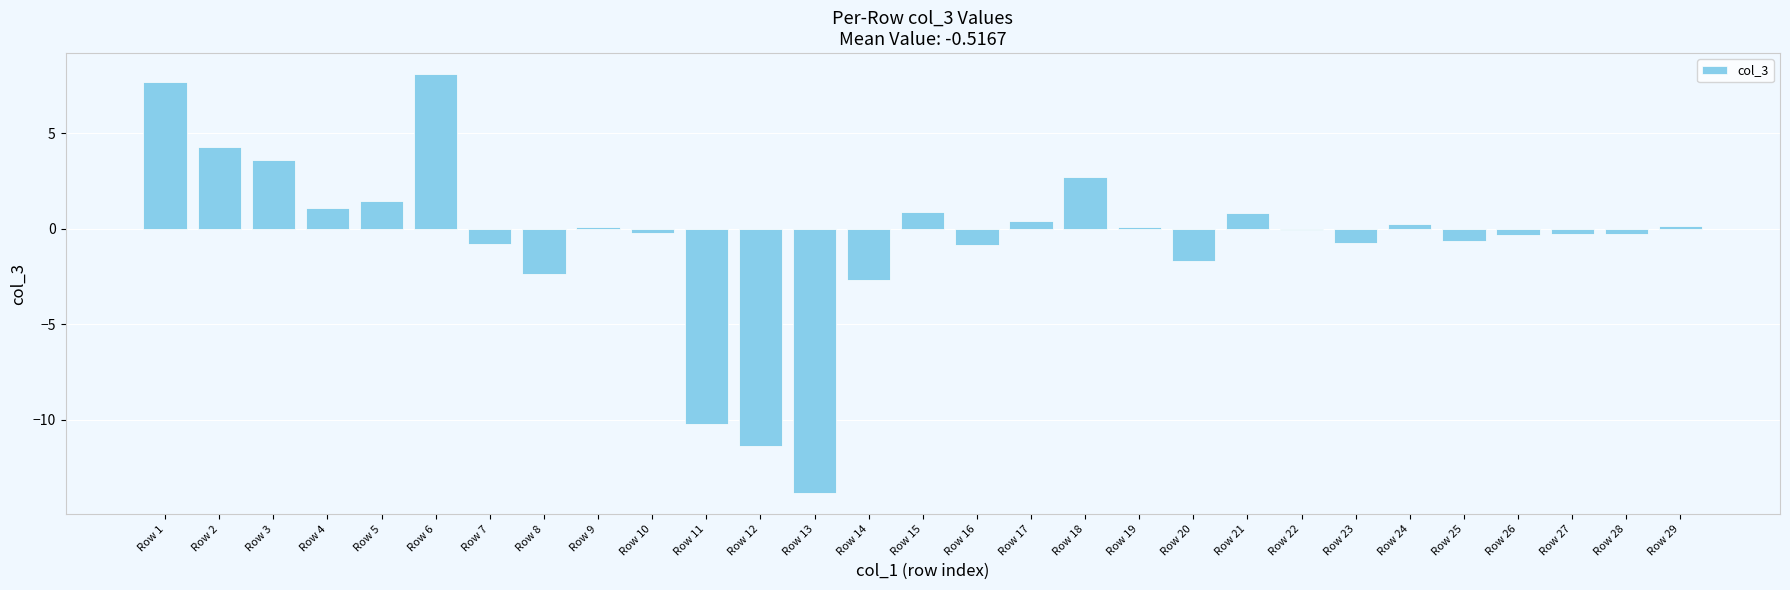

What value does the data have at Row 22?

-0.1